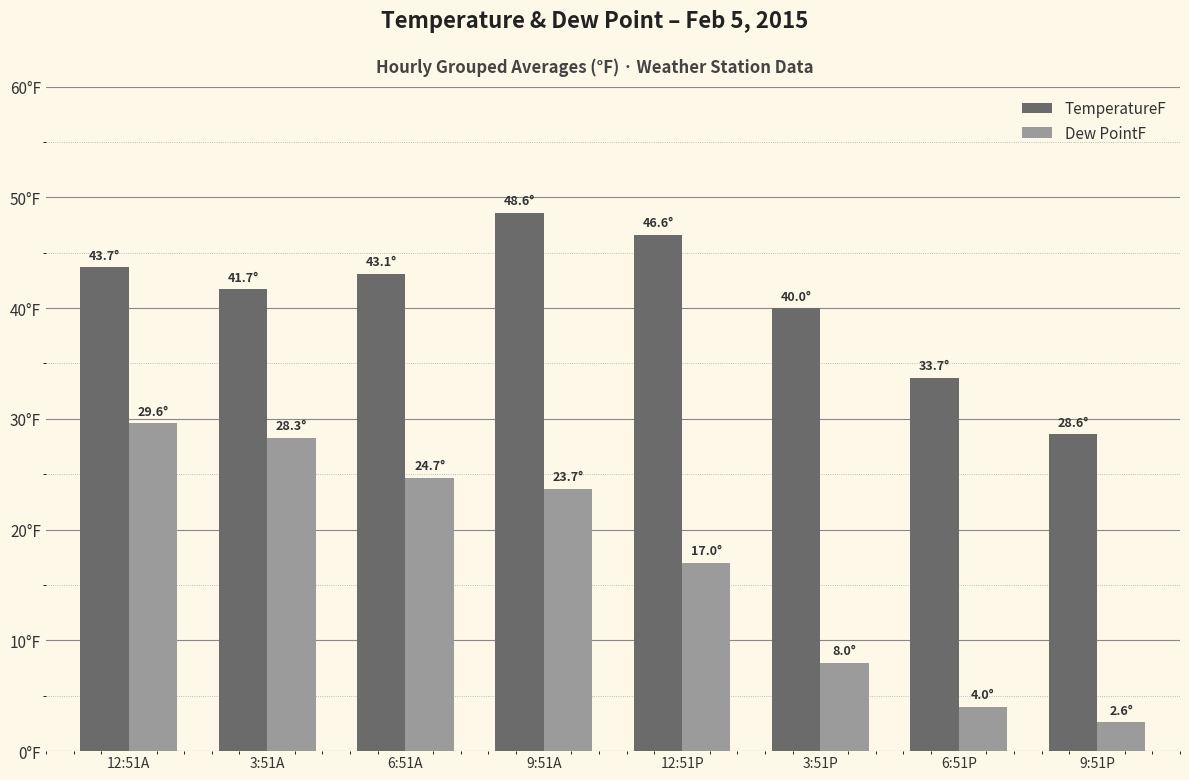

Does the chart contain any negative values?

No